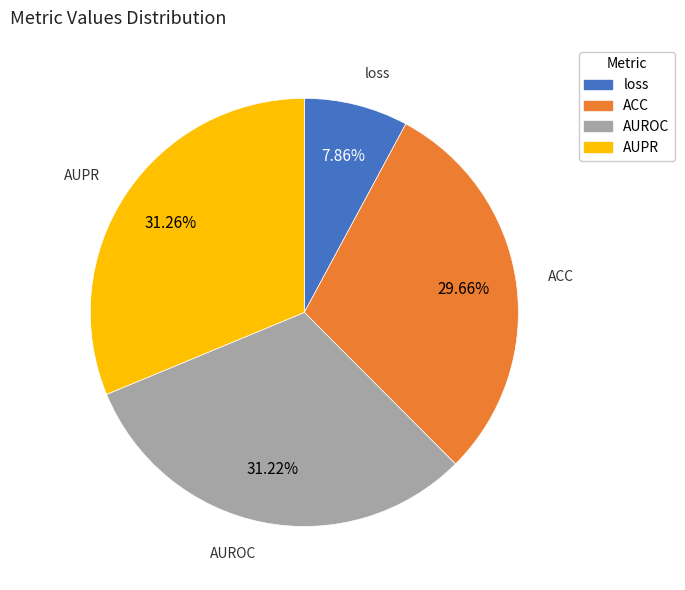

Is it true that ACC is 30% of the pie?

True